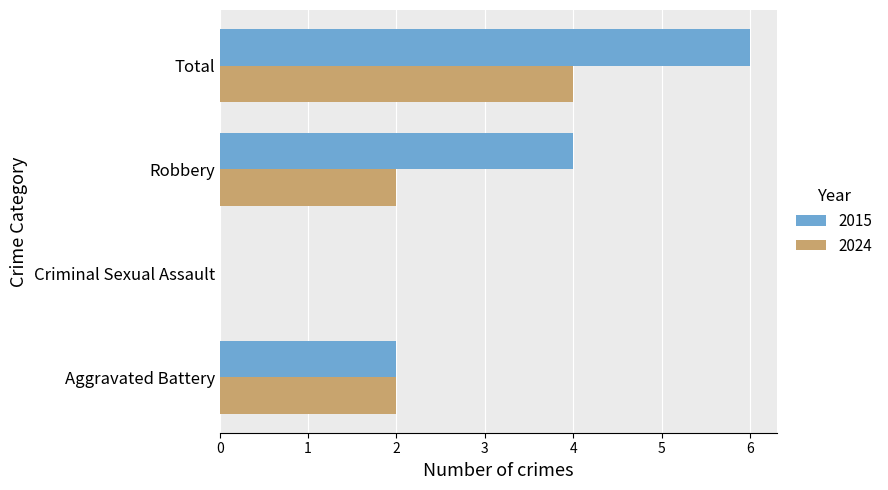

At which label does 2024 reach its peak?

Total